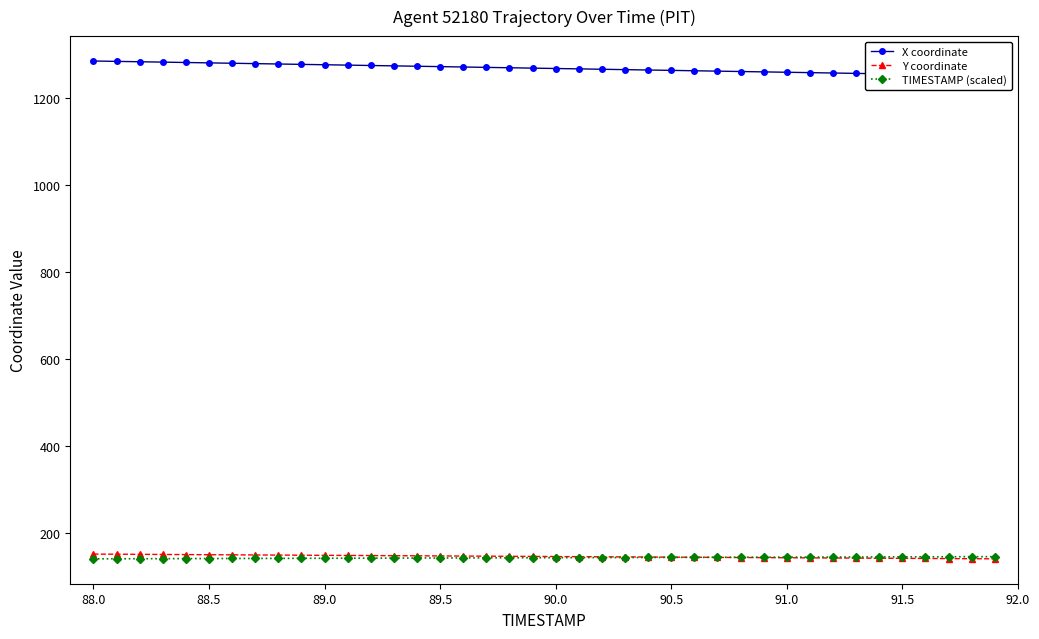

The value of TIMESTAMP (scaled) at 89.0 is 140.8. True or false?

True